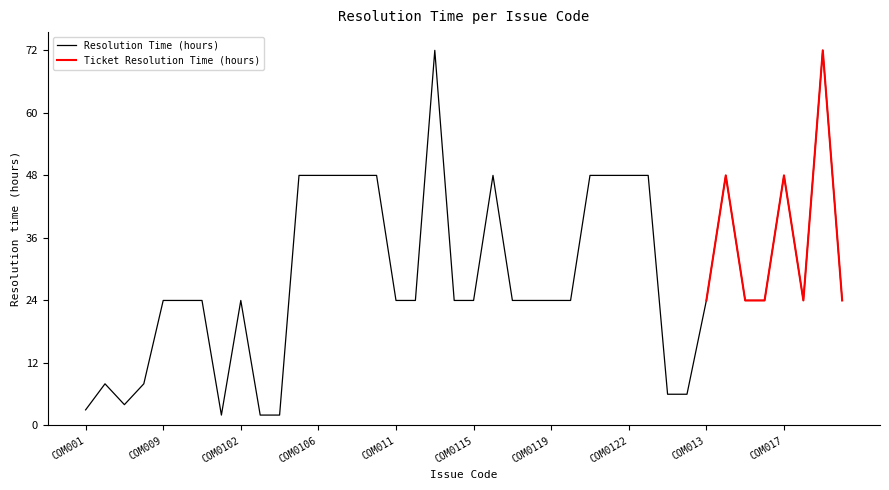

What is the label of the 10th point from the left?

COM0103